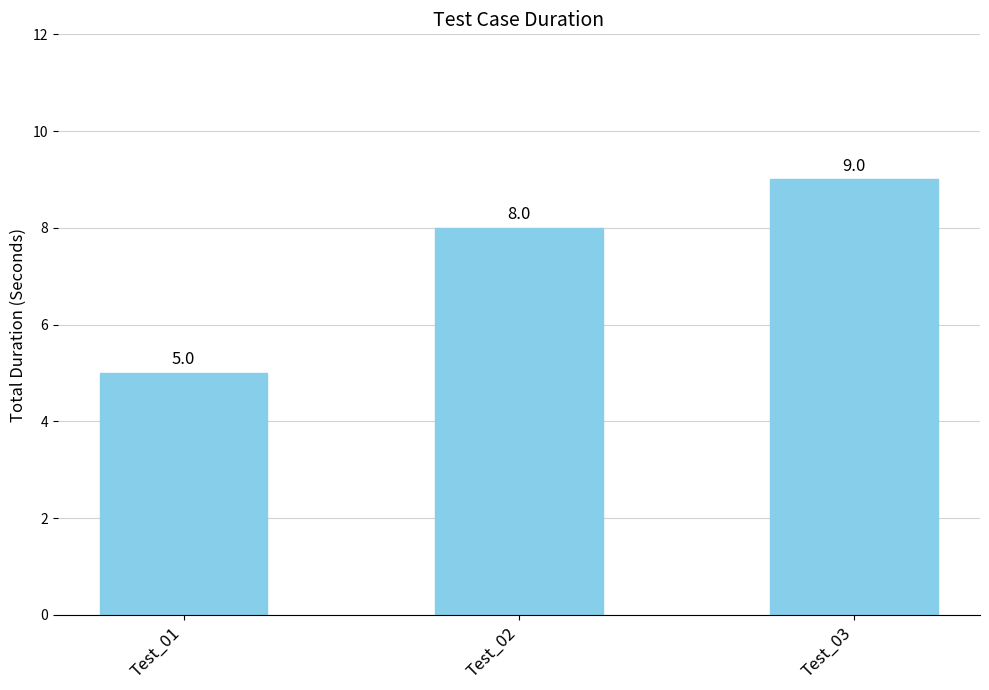

Count the values in the range 5 to 9.

3